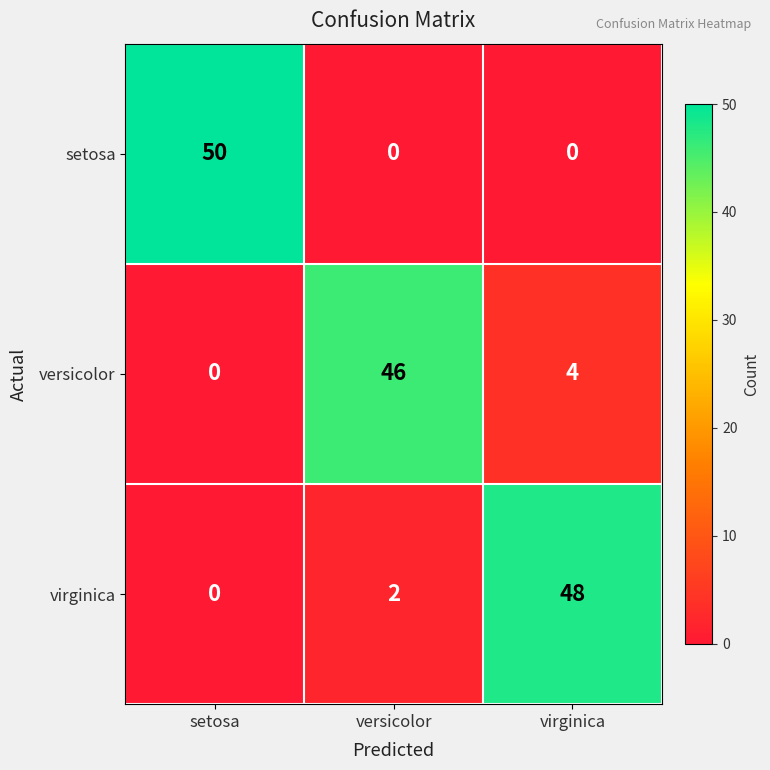

True or false: setosa has a value of 0 at versicolor.

True